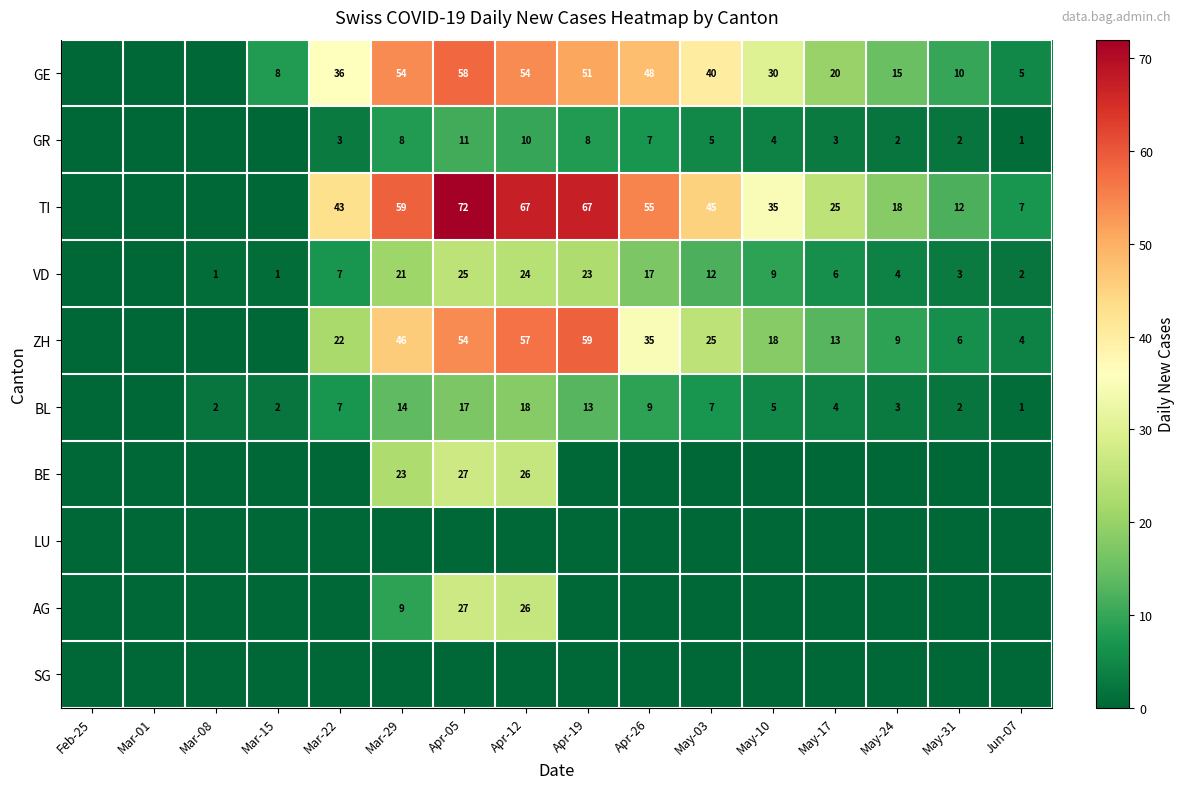

What is the difference between the GE values at Mar-15 and Apr-12?

46